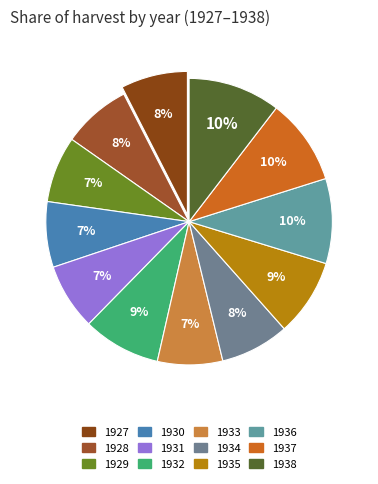

What percentage is the 1929 slice, to the nearest percent?

7%